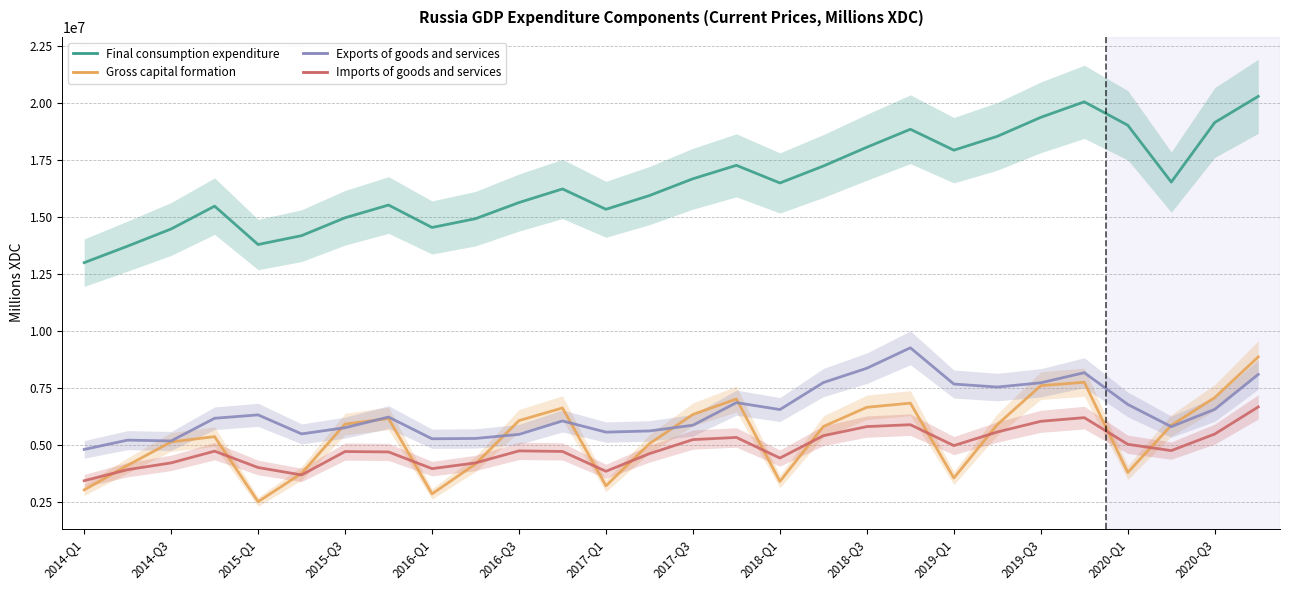

How many distinct data groups are displayed?

4